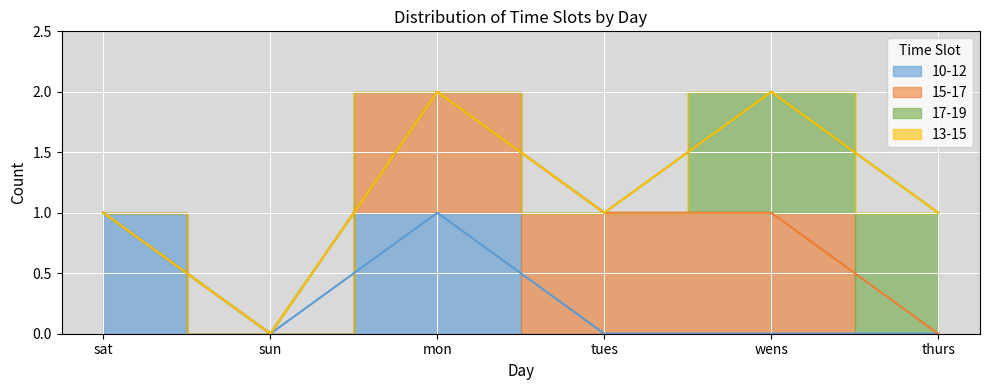

What is the difference between the 17-19 values at thurs and sat?

1